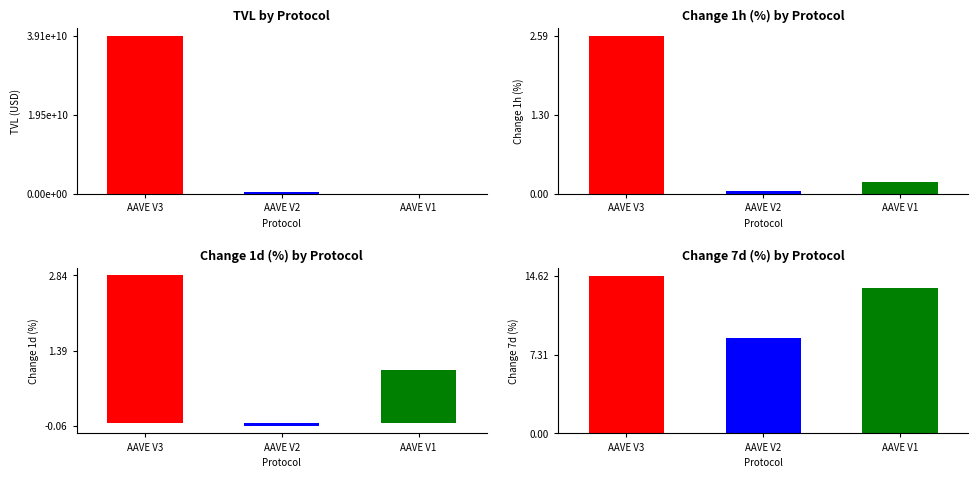

Between AAVE V1 and AAVE V2, which is larger?

AAVE V2